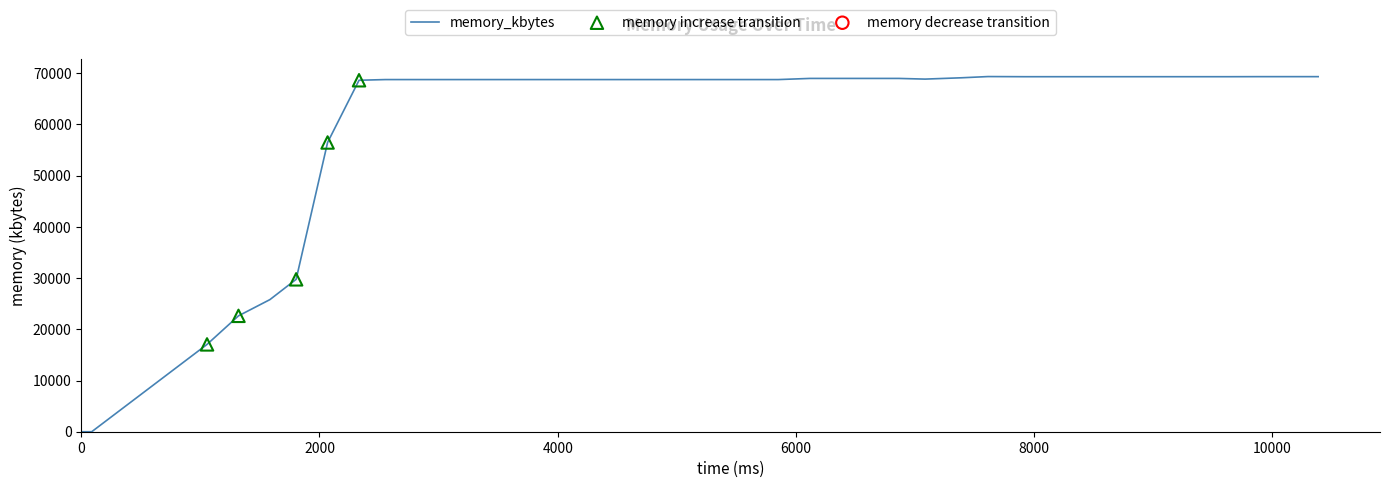

What is the greatest value displayed?

69352